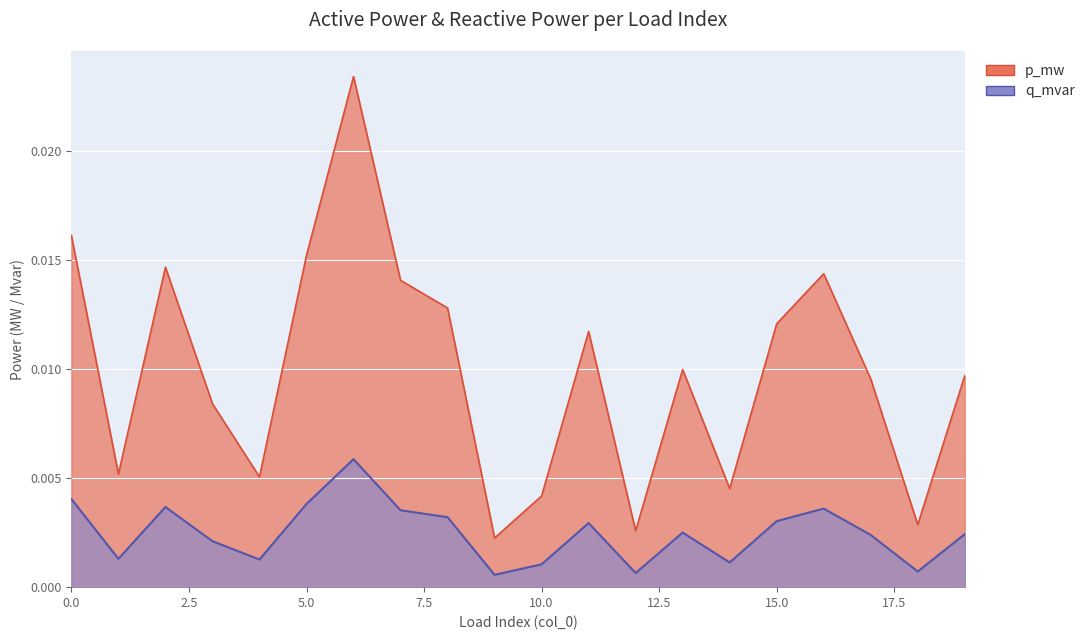

How many distinct data groups are displayed?

2